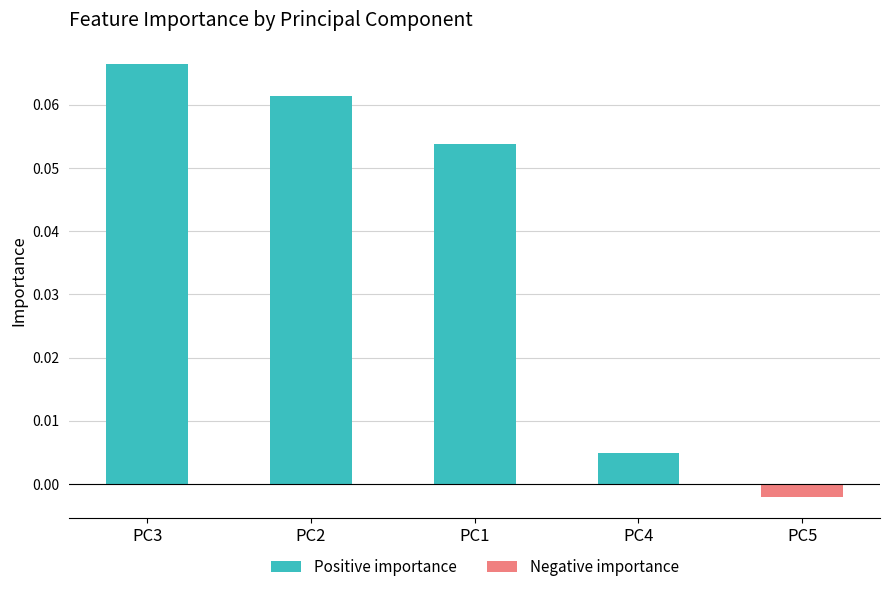

Is it true that the value at PC2 is 0.0?

False